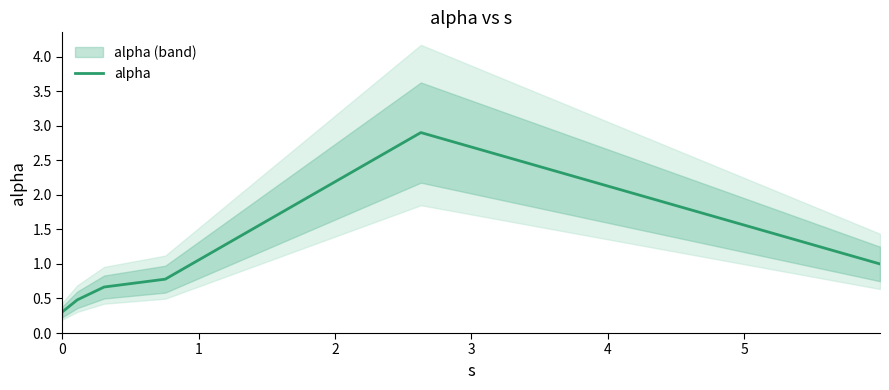

True or false: there are more than 2 points higher than both neighbors.

False